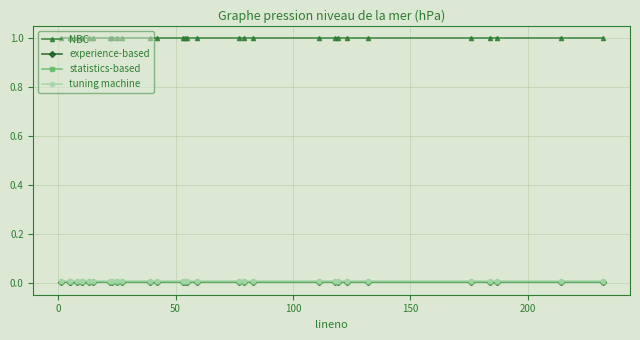

How many data points does each series have?

31